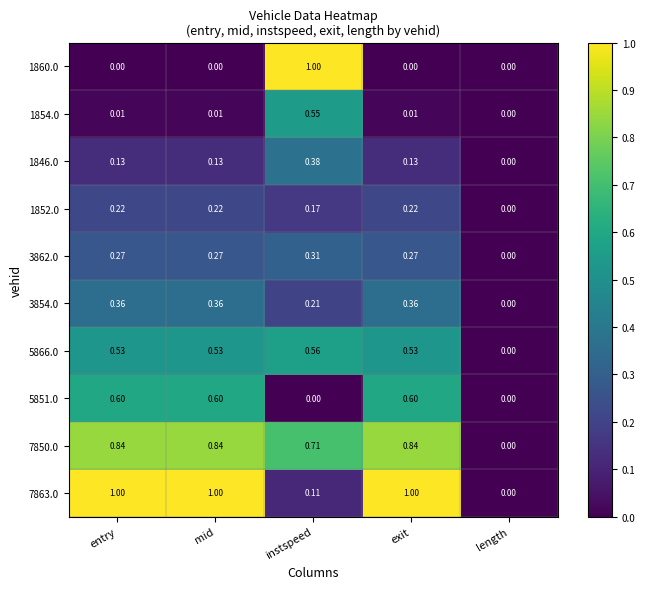

Which category has the highest value in the 1846.0 series?

instspeed